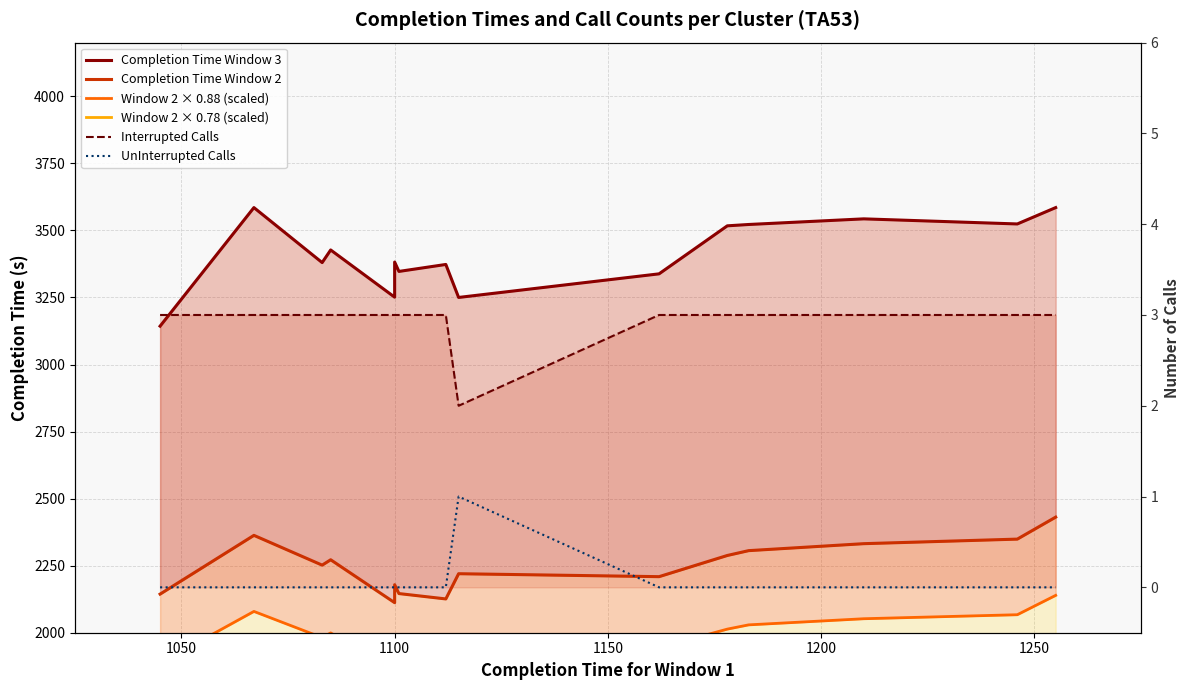

What is the label of the 6th point from the left?

1100